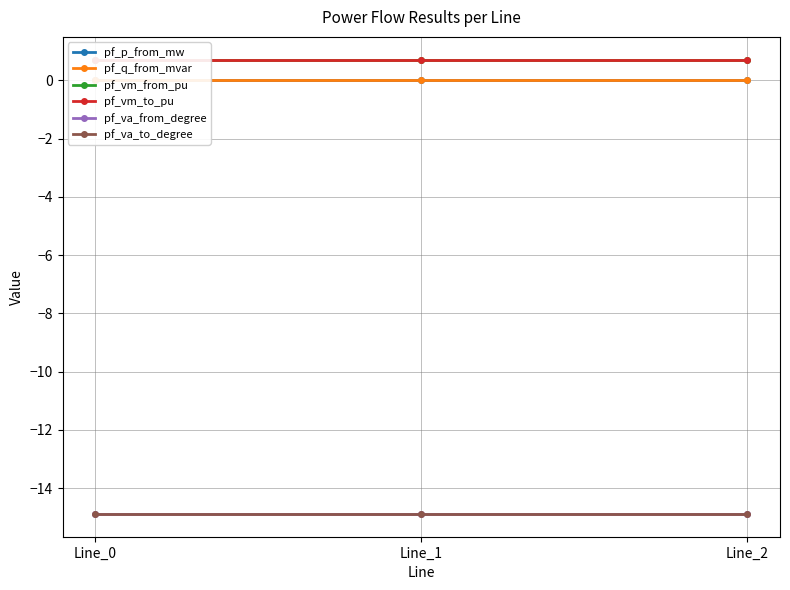

Reading left to right, list all the values displayed in this chart.

pf_p_from_mw: Line_0=-0.0	Line_1=0.0	Line_2=0.0
pf_q_from_mvar: Line_0=0.0	Line_1=0.0	Line_2=0.0
pf_vm_from_pu: Line_0=0.7	Line_1=0.7	Line_2=0.7
pf_vm_to_pu: Line_0=0.7	Line_1=0.7	Line_2=0.7
pf_va_from_degree: Line_0=-14.9	Line_1=-14.9	Line_2=-14.9
pf_va_to_degree: Line_0=-14.9	Line_1=-14.9	Line_2=-14.9